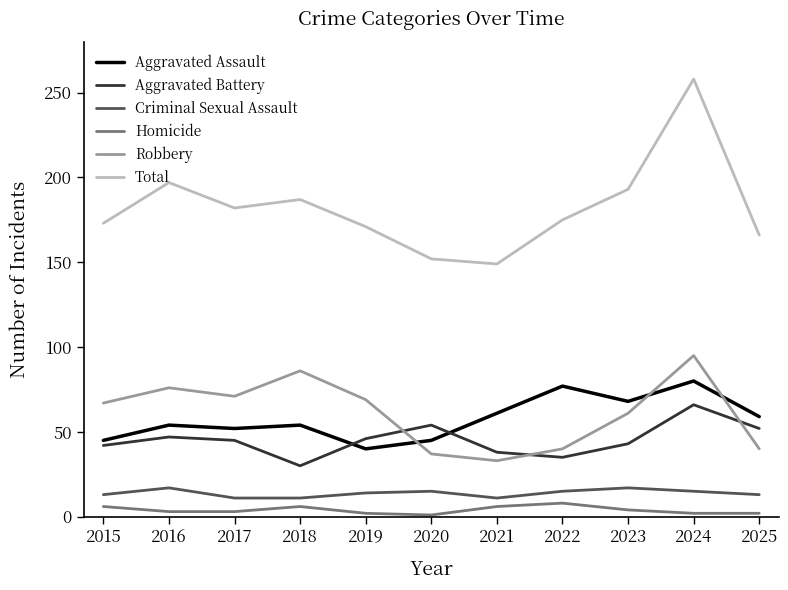

At which category is the sum across all series the highest?

2024